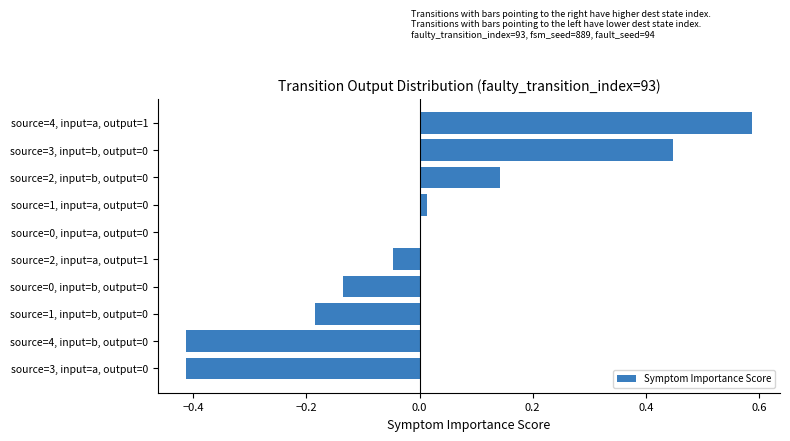

The chart shows a value of 0.0 at source=1, input=a, output=0. True or false?

True